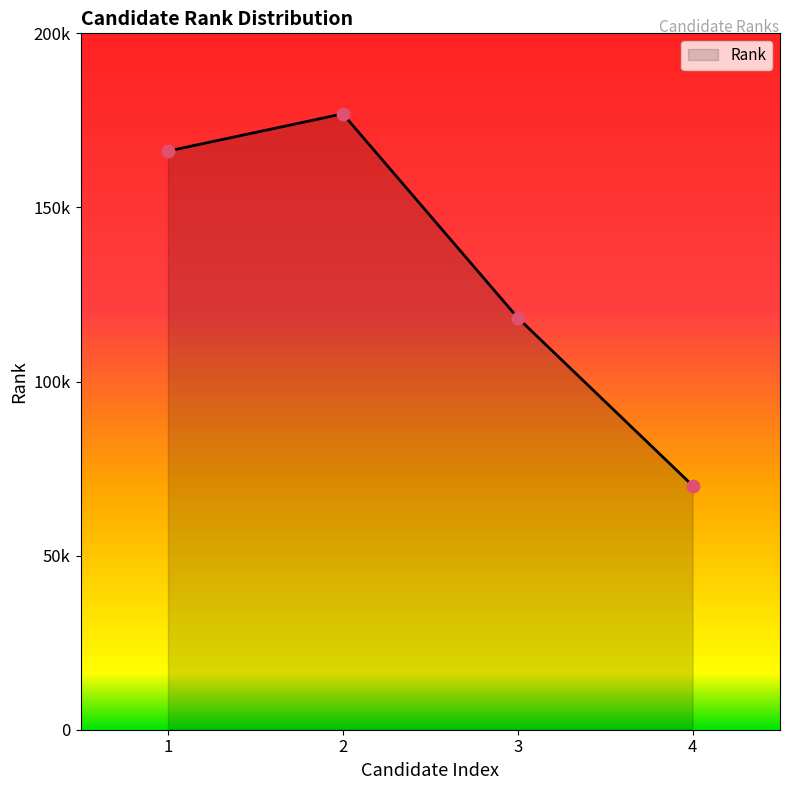

What is the change in value from 1 to 3?

-47868